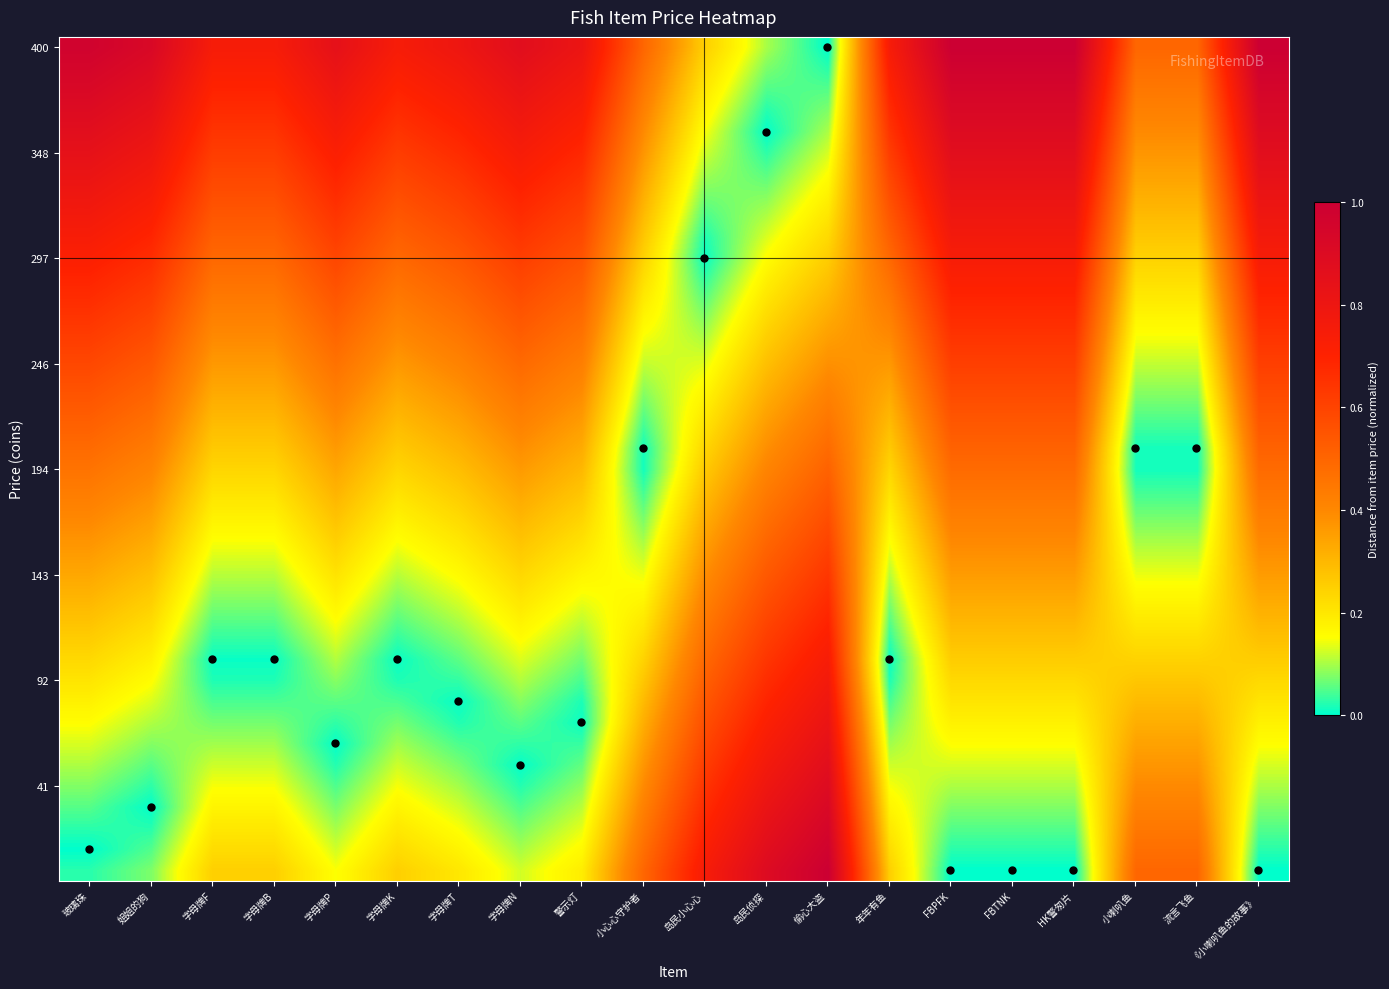

Which label corresponds to the smallest value in the chart?

偷心大盗